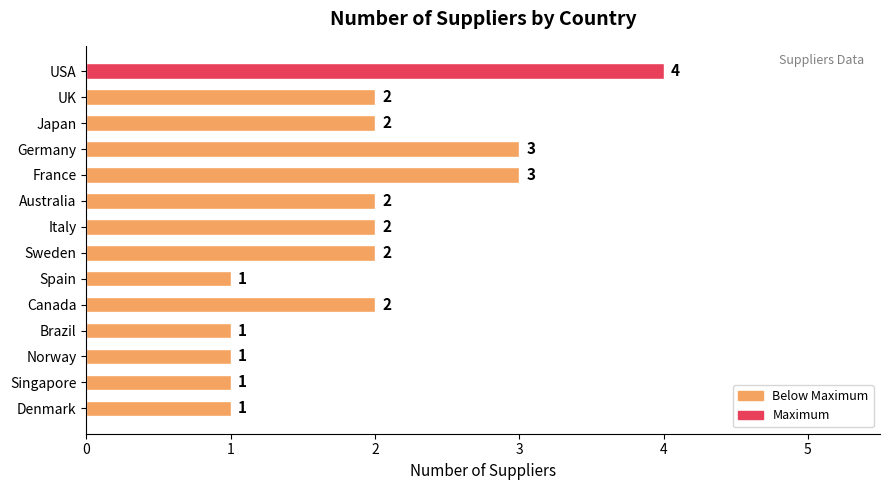

What is the sum of the values at USA and Spain?

5